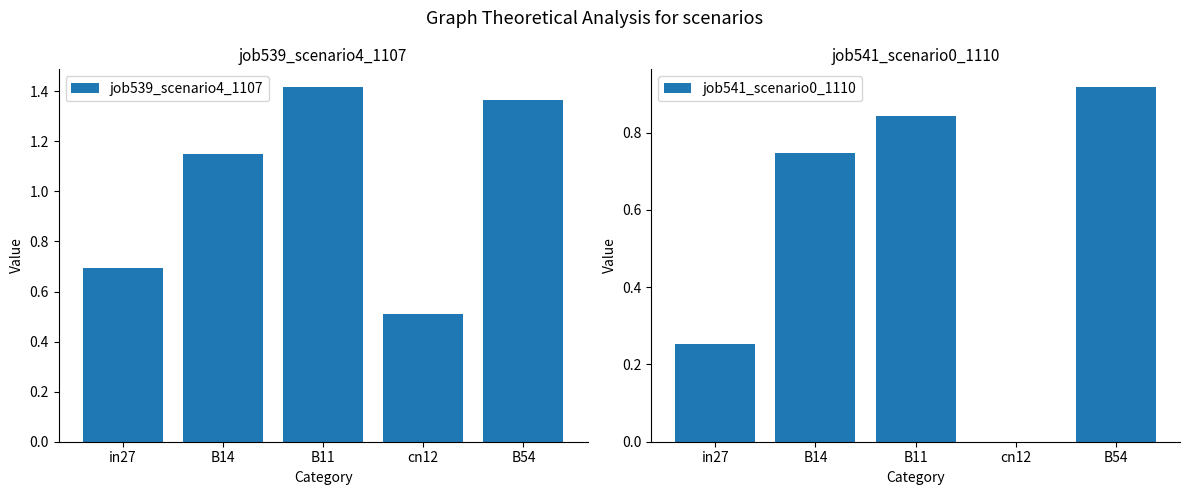

Reading left to right, list all the values displayed in this chart.

job539_scenario4_1107: in27=0.7	B14=1.1	B11=1.4	cn12=0.5	B54=1.4
job541_scenario0_1110: in27=0.3	B14=0.7	B11=0.8	cn12=0.0	B54=0.9